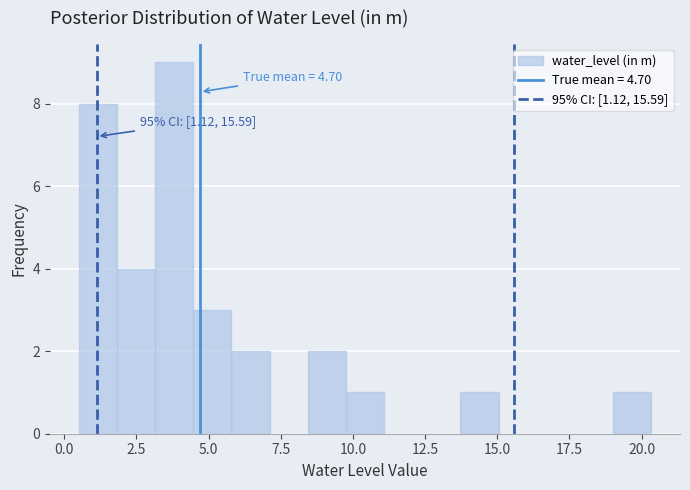

Around what value on the x-axis is the tallest bar? Give the approximate position of its centre, as read against the axis.

4.0